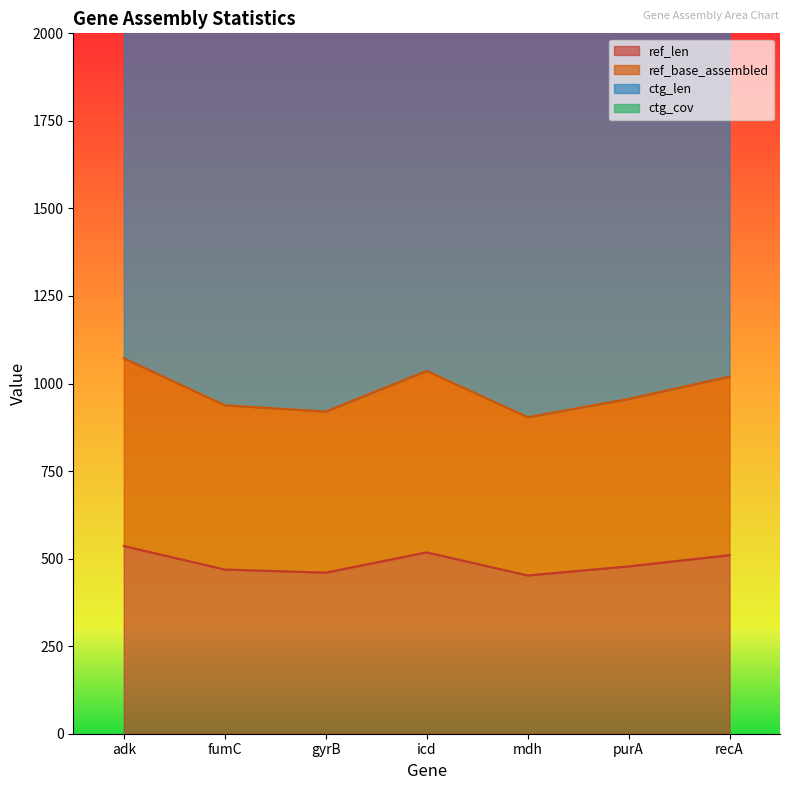

Count the number of categories in the chart.

7